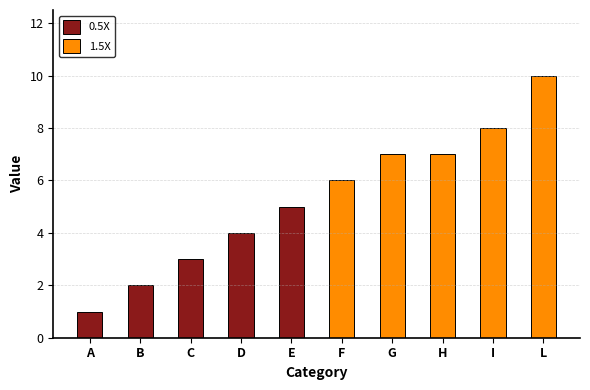

What are all the series names shown in the legend?

0.5X, 1.5X